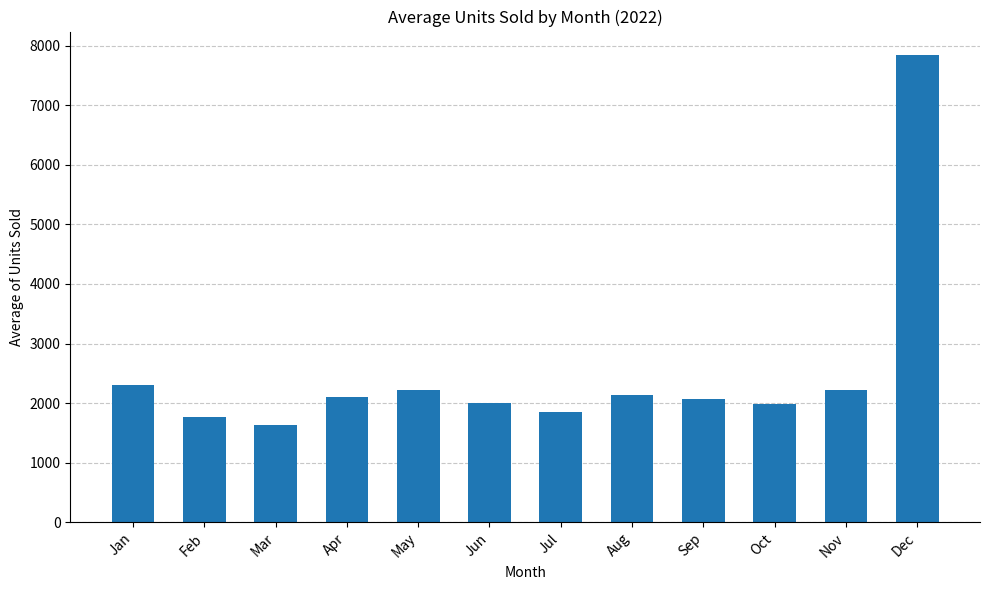

What is the change in value from May to Aug?

-78.7